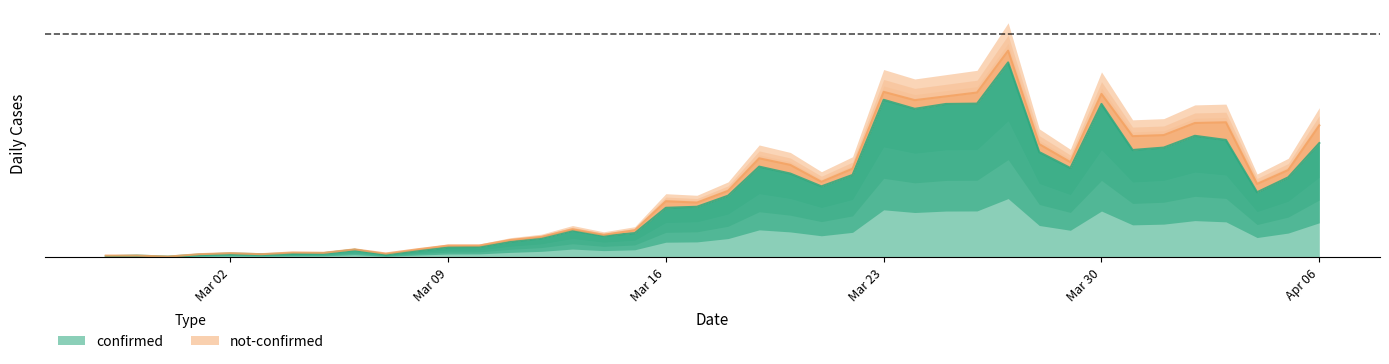

How many data points does each series have?

40